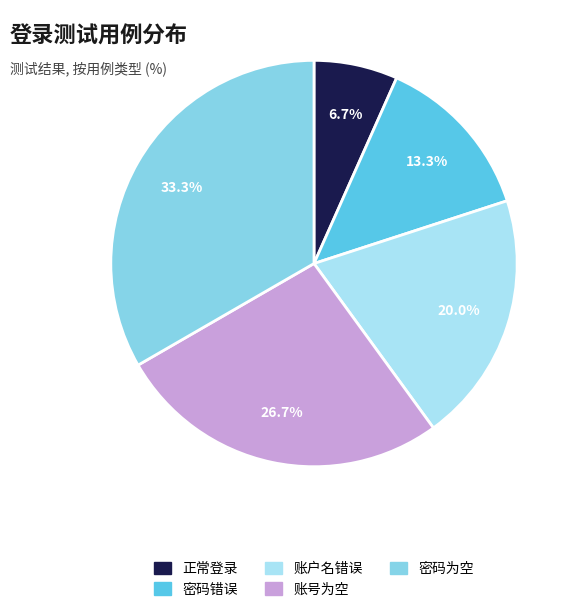

To the nearest percent, what portion does 账户名错误 represent?

20%